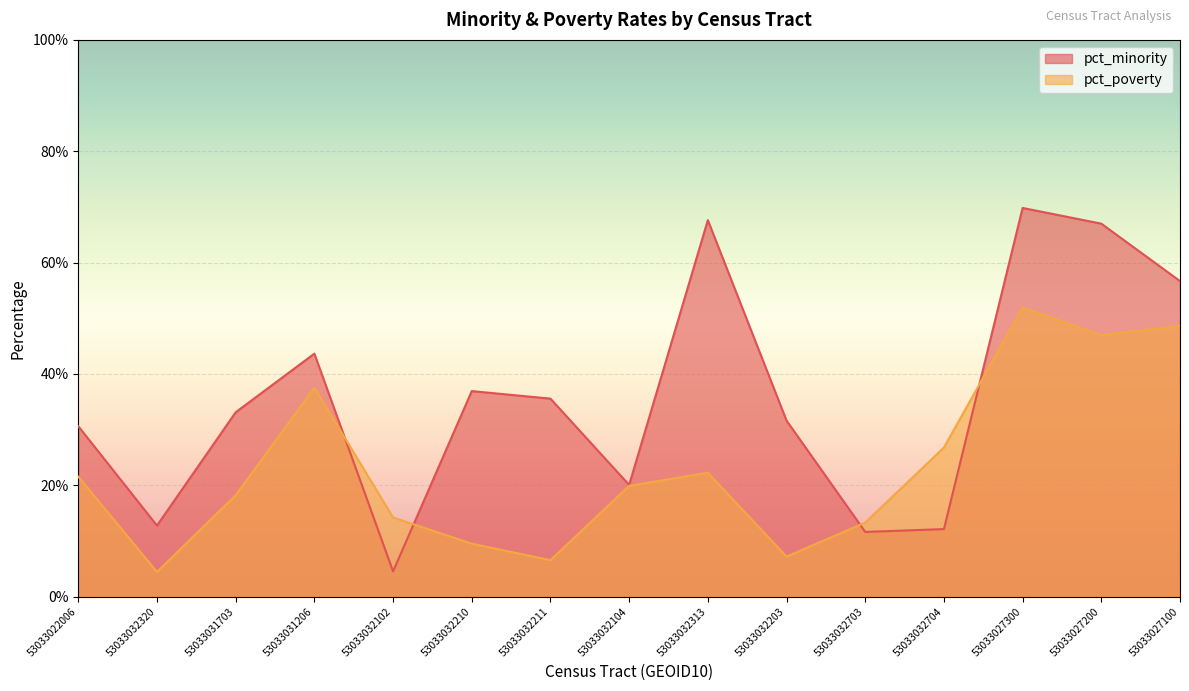

Reading left to right, list all the values displayed in this chart.

pct_minority: 53033022006=0.3	53033032320=0.1	53033031703=0.3	53033031206=0.4	53033032102=0.0	53033032210=0.4	53033032211=0.4	53033032104=0.2	53033032313=0.7	53033032203=0.3	53033032703=0.1	53033032704=0.1	53033027300=0.7	53033027200=0.7	53033027100=0.6
pct_poverty: 53033022006=0.2	53033032320=0.0	53033031703=0.2	53033031206=0.4	53033032102=0.1	53033032210=0.1	53033032211=0.1	53033032104=0.2	53033032313=0.2	53033032203=0.1	53033032703=0.1	53033032704=0.3	53033027300=0.5	53033027200=0.5	53033027100=0.5